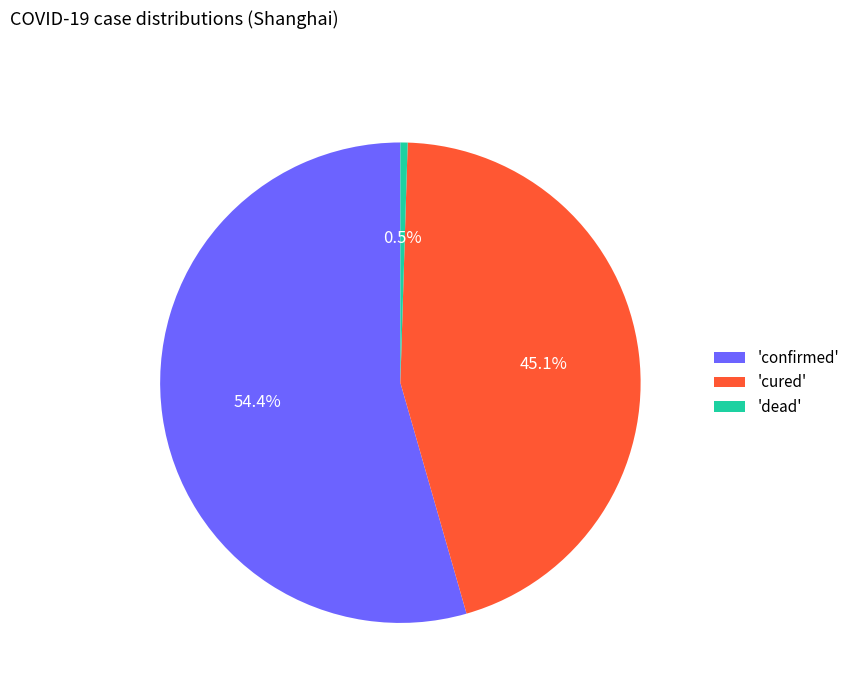

What portion of the pie excludes 'cured'?

54.9%